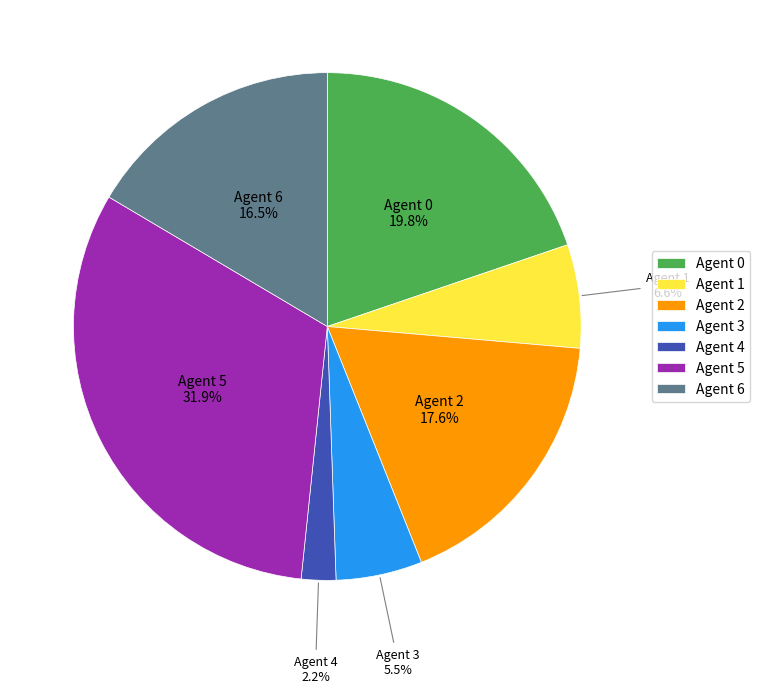

Combined, do Agent 5 and Agent 1 account for over 50%?

No